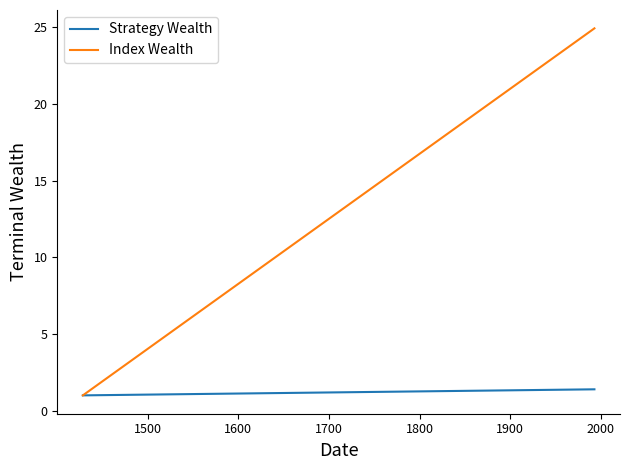

What is the maximum value for Index Wealth?

24.9